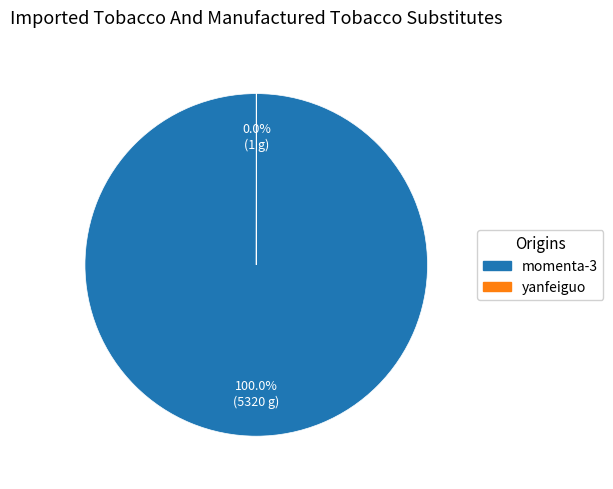

What percentage is the momenta-3 slice, to the nearest percent?

100%